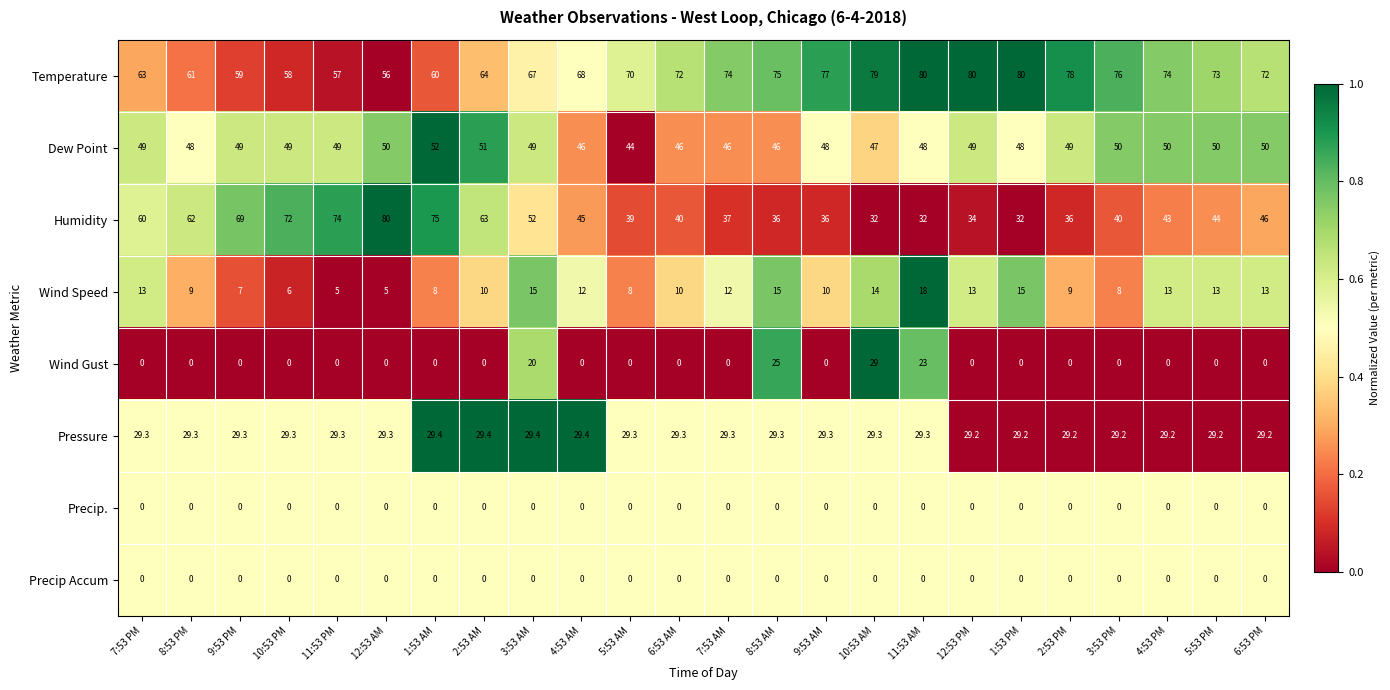

What is the difference between the highest and lowest values at 10:53 AM?

79.0